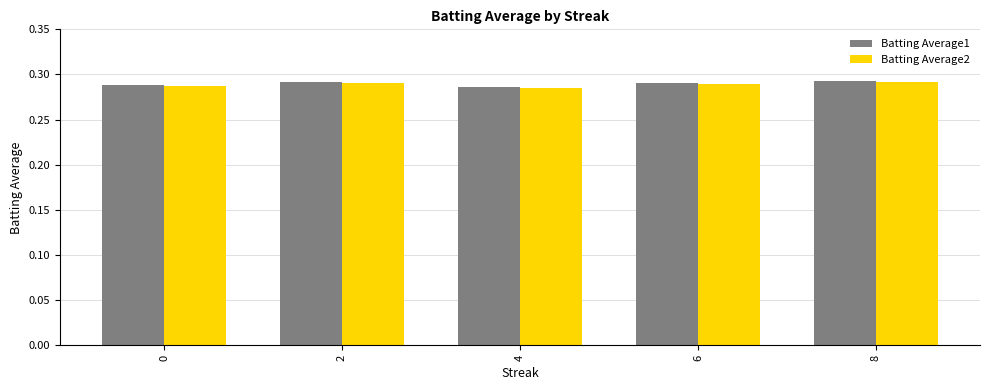

Count the Batting Average1 values in the range 0 to 1.

5